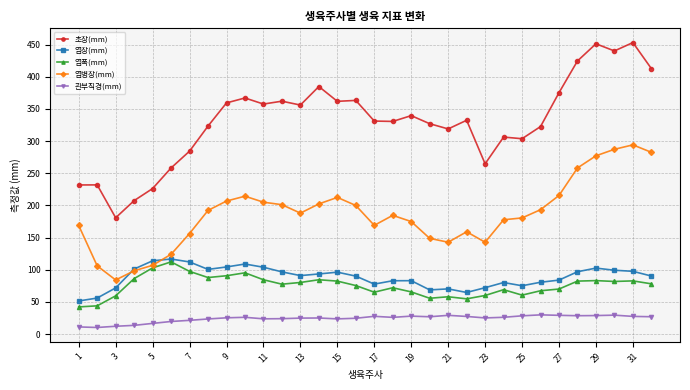

List the series in order of their peak value, highest first.

초장(mm), 엽병장(mm), 엽장(mm), 엽폭(mm), 관부직경(mm)